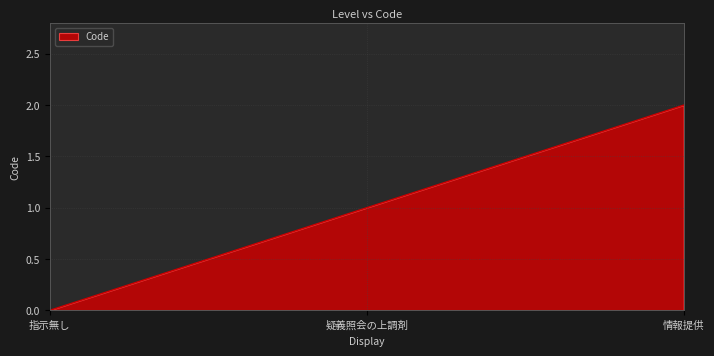

List the labels in order of value, smallest first.

指示無し, 疑義照会の上調剤, 情報提供